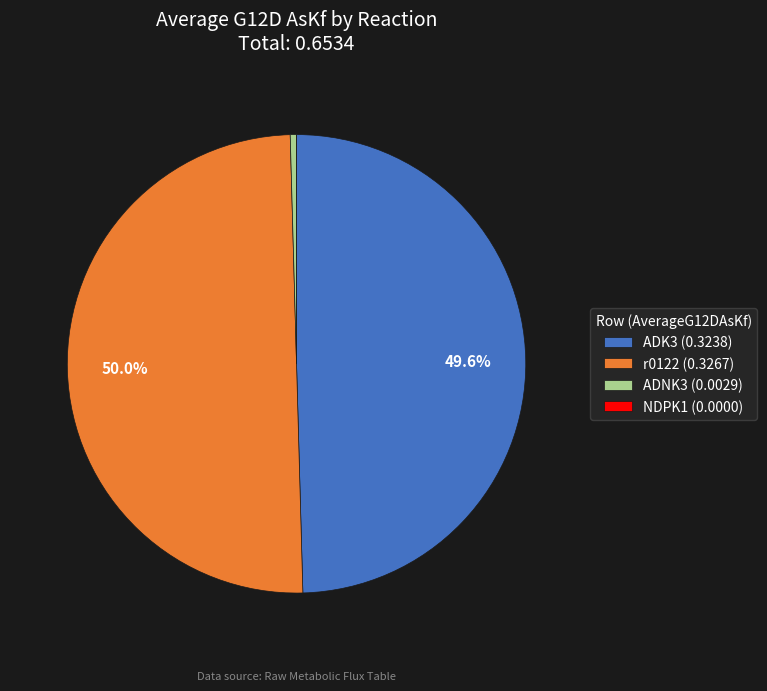

How much of the chart is everything except ADK3?

50.4%